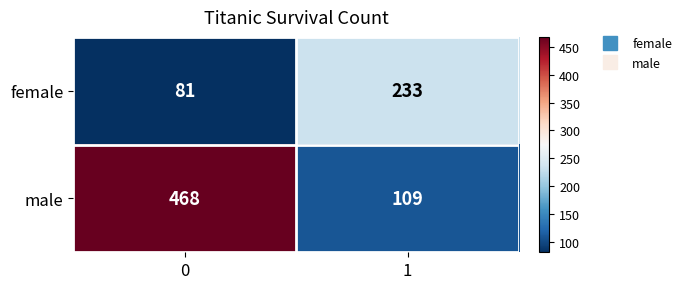

What is the sum of the female values at 1 and 0?

314